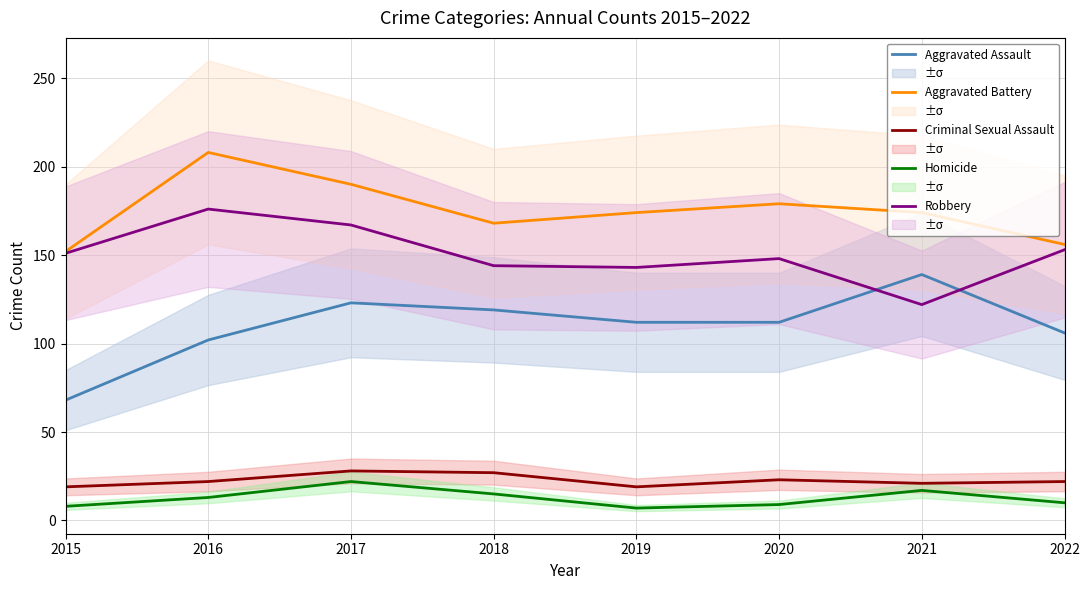

Rank the series at 2022 from highest to lowest value.

Aggravated Battery, Robbery, Aggravated Assault, Criminal Sexual Assault, Homicide